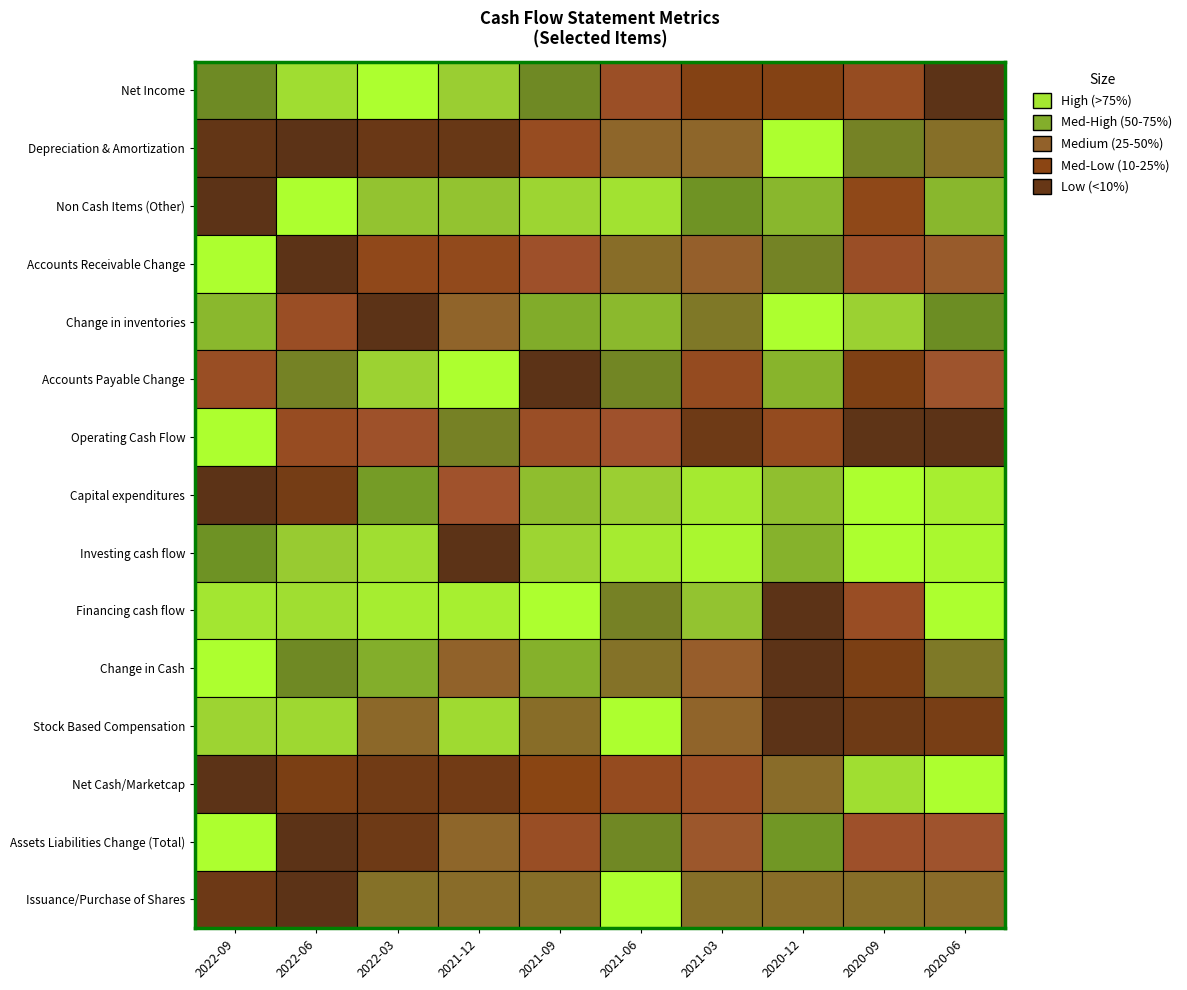

Reading left to right, what are all the values shown in this chart?

Net Income: 2022-09=0.6	2022-06=0.9	2022-03=1.0	2021-12=0.8	2021-09=0.6	2021-06=0.3	2021-03=0.2	2020-12=0.2	2020-09=0.3	2020-06=0.0
Depreciation & Amortization: 2022-09=0.0	2022-06=0.0	2022-03=0.1	2021-12=0.1	2021-09=0.3	2021-06=0.5	2021-03=0.5	2020-12=1.0	2020-09=0.6	2020-06=0.5
Non Cash Items (Other): 2022-09=0.0	2022-06=1.0	2022-03=0.8	2021-12=0.8	2021-09=0.8	2021-06=0.9	2021-03=0.6	2020-12=0.7	2020-09=0.2	2020-06=0.7
Accounts Receivable Change: 2022-09=1.0	2022-06=0.0	2022-03=0.3	2021-12=0.3	2021-09=0.4	2021-06=0.5	2021-03=0.4	2020-12=0.6	2020-09=0.3	2020-06=0.4
Change in inventories: 2022-09=0.7	2022-06=0.3	2022-03=0.0	2021-12=0.5	2021-09=0.7	2021-06=0.7	2021-03=0.5	2020-12=1.0	2020-09=0.8	2020-06=0.6
Accounts Payable Change: 2022-09=0.3	2022-06=0.6	2022-03=0.8	2021-12=1.0	2021-09=0.0	2021-06=0.6	2021-03=0.3	2020-12=0.7	2020-09=0.1	2020-06=0.4
Operating Cash Flow: 2022-09=1.0	2022-06=0.3	2022-03=0.4	2021-12=0.6	2021-09=0.3	2021-06=0.4	2021-03=0.1	2020-12=0.3	2020-09=0.0	2020-06=0.0
Capital expenditures: 2022-09=0.0	2022-06=0.1	2022-03=0.6	2021-12=0.4	2021-09=0.8	2021-06=0.8	2021-03=0.9	2020-12=0.8	2020-09=1.0	2020-06=0.9
Investing cash flow: 2022-09=0.6	2022-06=0.8	2022-03=0.9	2021-12=0.0	2021-09=0.8	2021-06=0.9	2021-03=1.0	2020-12=0.7	2020-09=1.0	2020-06=1.0
Financing cash flow: 2022-09=0.9	2022-06=0.9	2022-03=0.9	2021-12=0.9	2021-09=1.0	2021-06=0.6	2021-03=0.8	2020-12=0.0	2020-09=0.3	2020-06=1.0
Change in Cash: 2022-09=1.0	2022-06=0.6	2022-03=0.7	2021-12=0.5	2021-09=0.7	2021-06=0.5	2021-03=0.4	2020-12=0.0	2020-09=0.1	2020-06=0.5
Stock Based Compensation: 2022-09=0.8	2022-06=0.8	2022-03=0.5	2021-12=0.8	2021-09=0.5	2021-06=1.0	2021-03=0.5	2020-12=0.0	2020-09=0.1	2020-06=0.1
Net Cash/Marketcap: 2022-09=0.0	2022-06=0.1	2022-03=0.1	2021-12=0.1	2021-09=0.2	2021-06=0.3	2021-03=0.3	2020-12=0.5	2020-09=0.9	2020-06=1.0
Assets Liabilities Change (Total): 2022-09=1.0	2022-06=0.0	2022-03=0.1	2021-12=0.5	2021-09=0.3	2021-06=0.6	2021-03=0.4	2020-12=0.6	2020-09=0.4	2020-06=0.4
Issuance/Purchase of Shares: 2022-09=0.1	2022-06=0.0	2022-03=0.5	2021-12=0.5	2021-09=0.5	2021-06=1.0	2021-03=0.5	2020-12=0.5	2020-09=0.5	2020-06=0.5